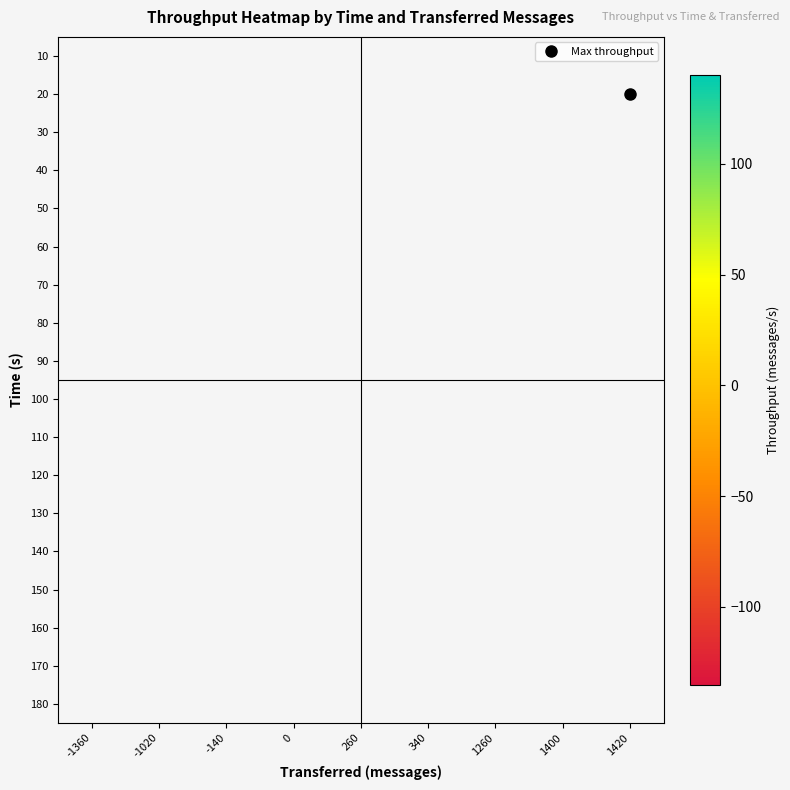

At which category does the chart reach its peak across all series?

1420